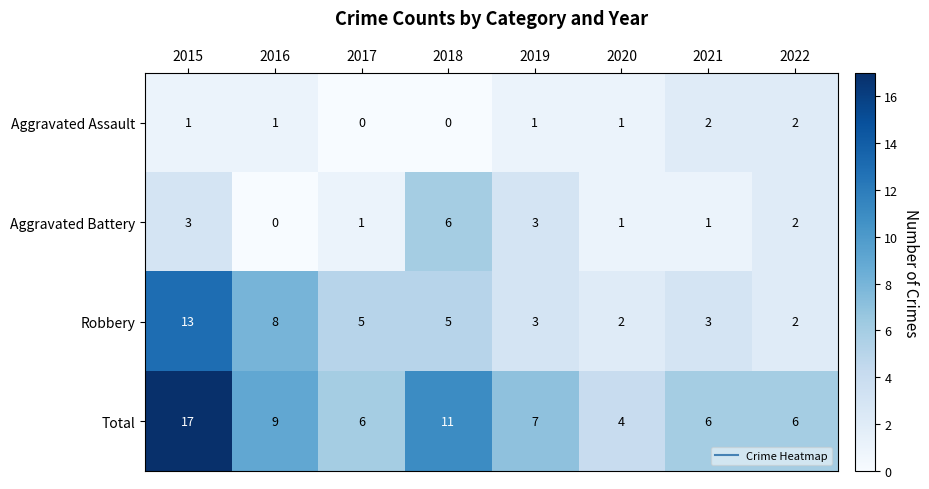

What is the sum of all Robbery values?

41